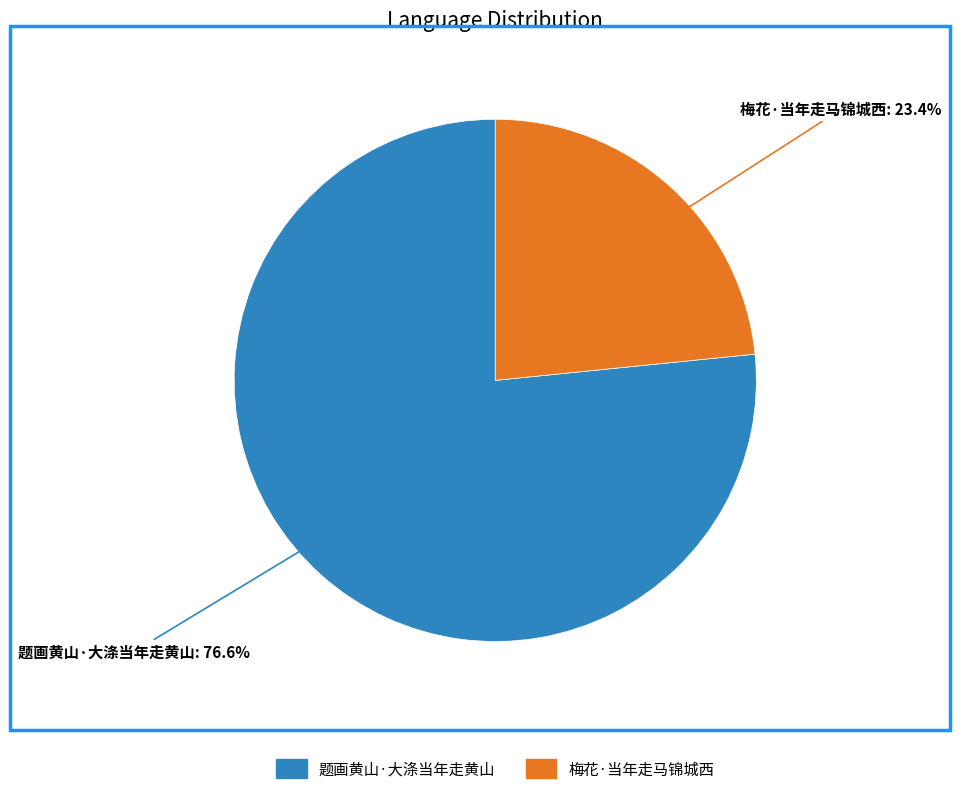

The 梅花·当年走马锦城西 slice represents 29% of the pie. True or false?

False